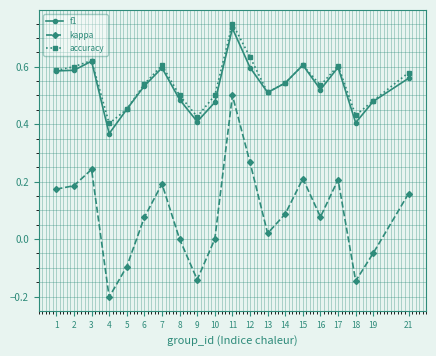

The value of kappa at 5 is -0.1. True or false?

True